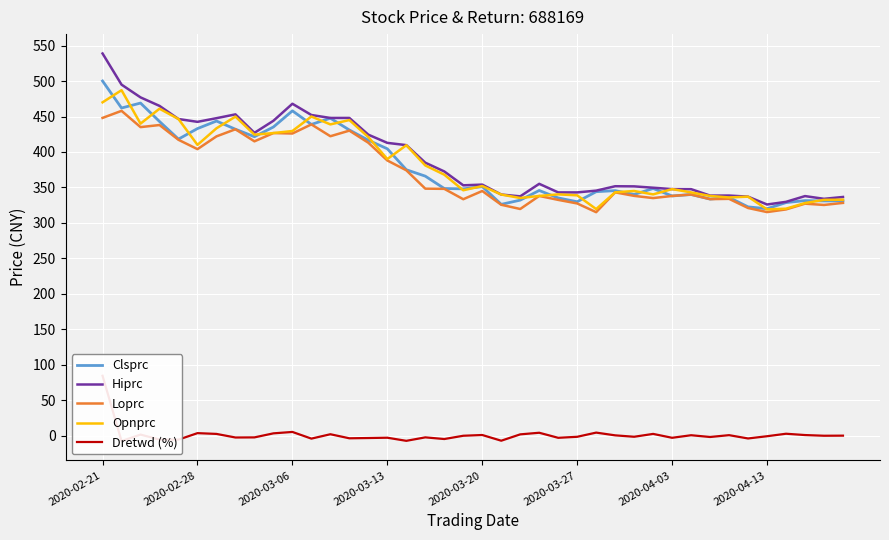

Is it true that Opnprc equals 340.0 at 21?

True